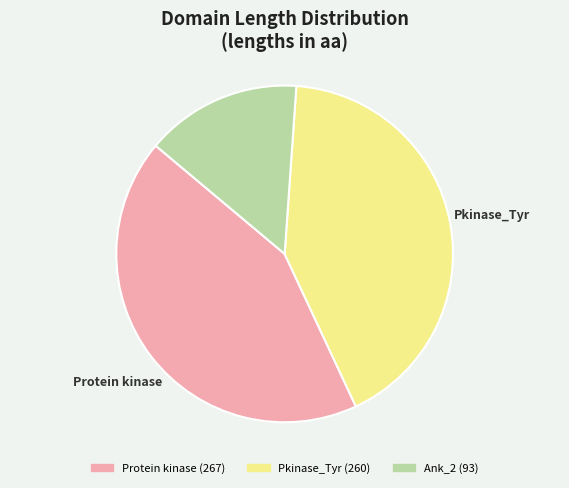

Which slice is the smallest?

Ank_2